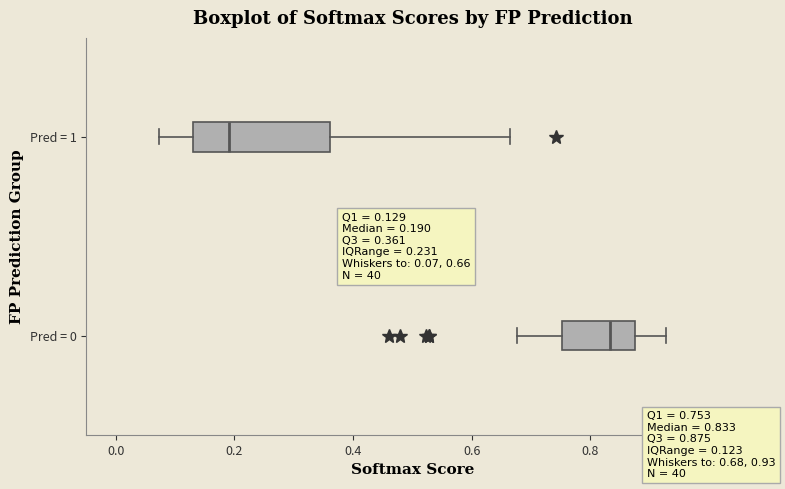

Which box has the furthest to the right median line?

Pred = 0